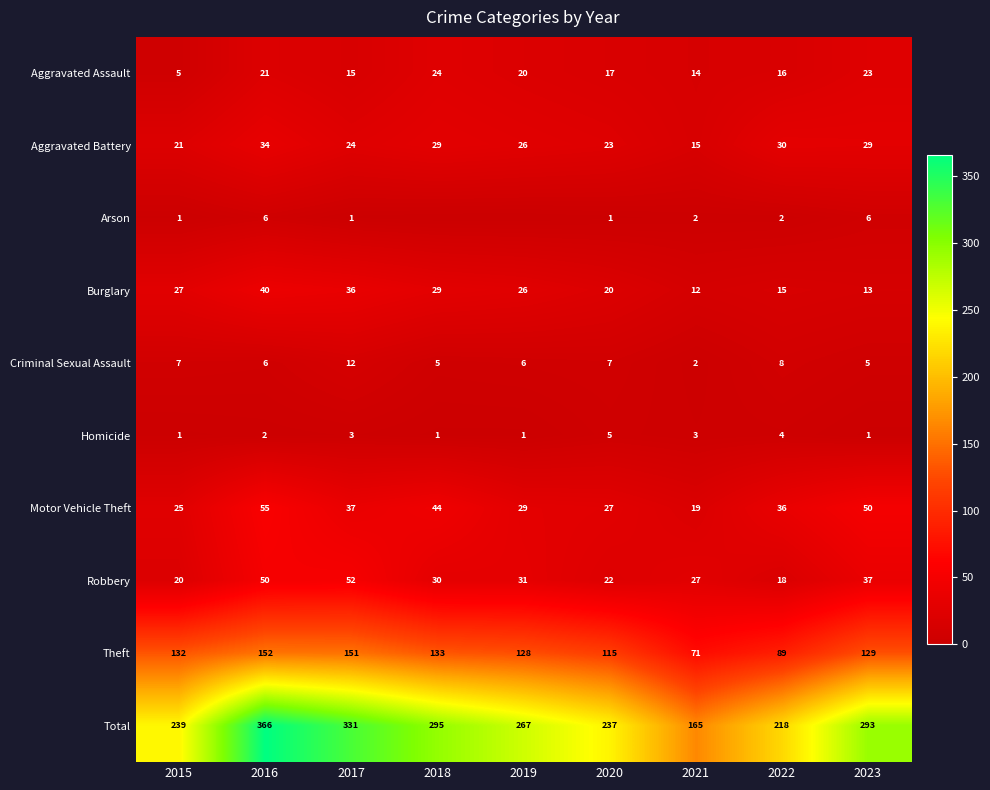

Between 2016 and 2020, which series saw the biggest shift?

Total